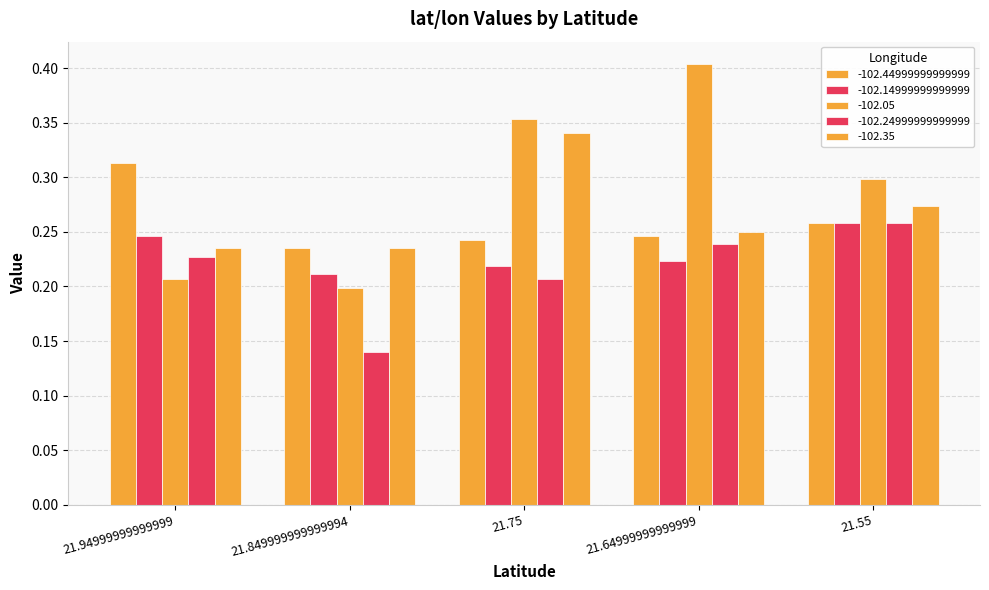

Count the number of data series in this chart.

5